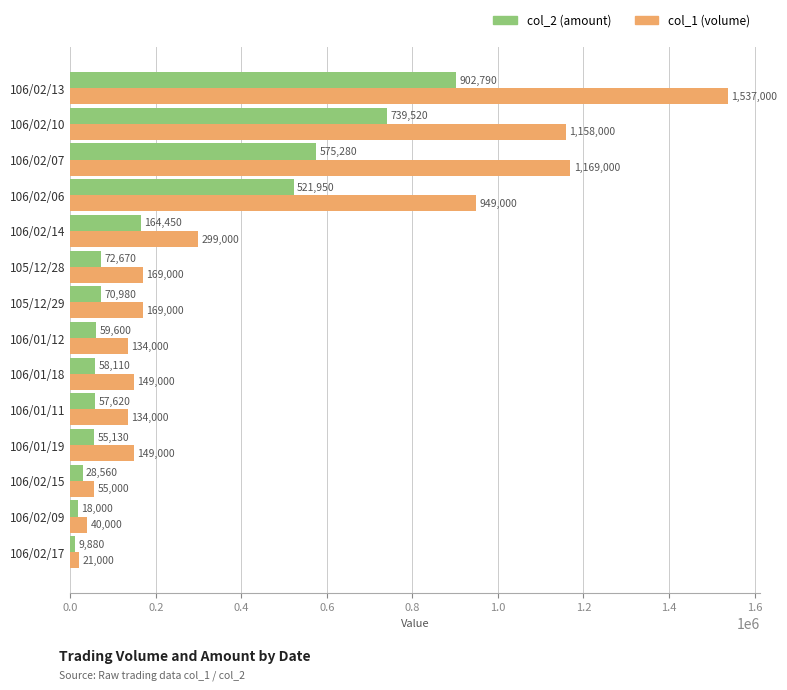

At which label is col_1 (volume) closest to 779000?

106/02/06